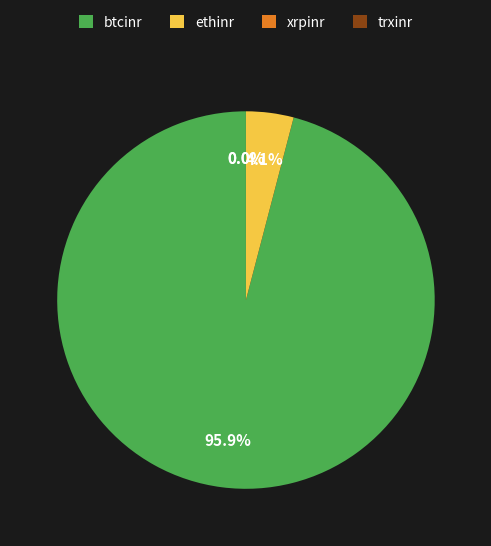

Does btcinr account for over 50% of the chart?

Yes